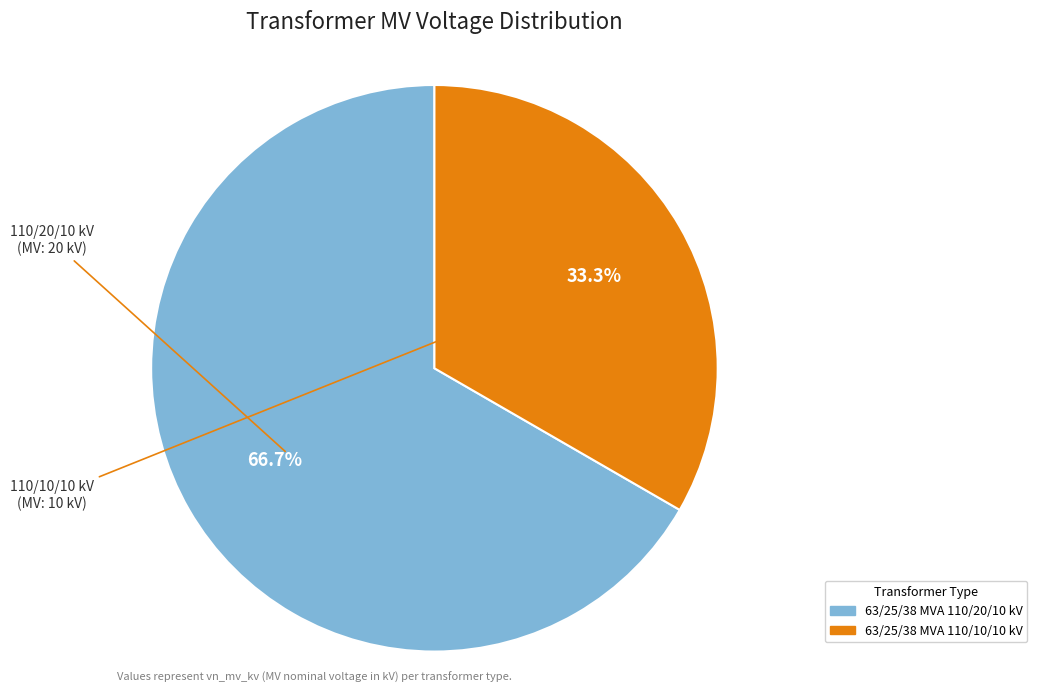

To the nearest percent, what percentage of the pie is 63/25/38 MVA 110/20/10 kV?

67%